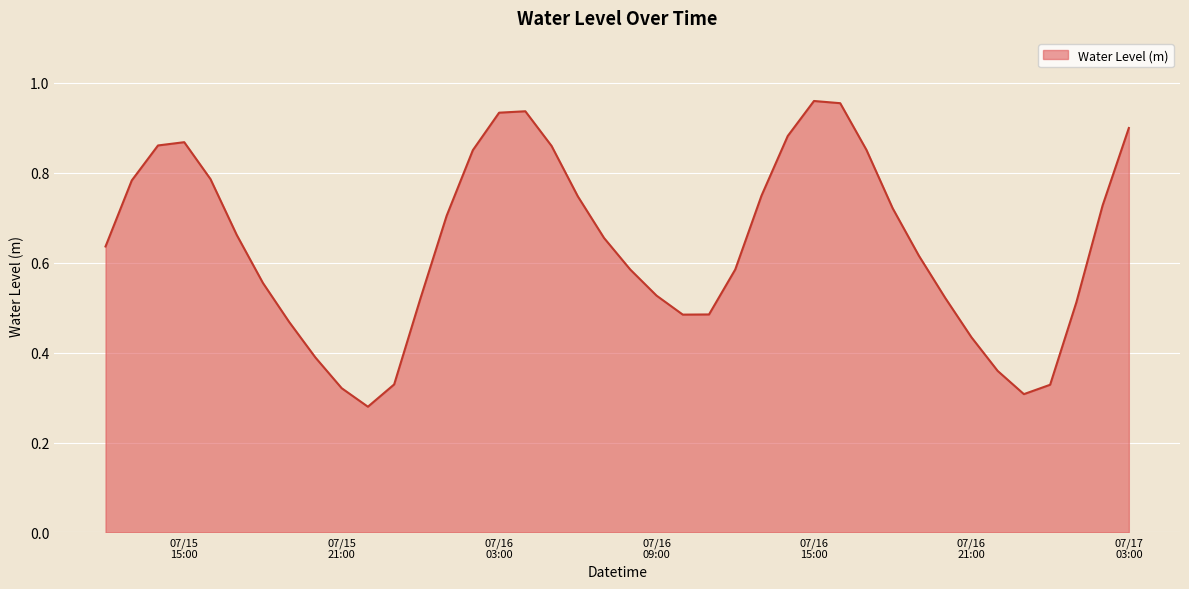

Rank the categories by value from lowest to highest.

2024-07-15 22:00:00, 2024-07-16 23:00:00, 2024-07-15 21:00:00, 2024-07-17 00:00:00, 2024-07-15 23:00:00, 2024-07-16 22:00:00, 2024-07-15 20:00:00, 2024-07-16 21:00:00, 2024-07-15 19:00:00, 2024-07-16 10:00:00, 2024-07-16 11:00:00, 2024-07-17 01:00:00, 2024-07-16 00:00:00, 2024-07-16 20:00:00, 2024-07-16 09:00:00, 2024-07-15 18:00:00, 2024-07-16 08:00:00, 2024-07-16 12:00:00, 2024-07-16 19:00:00, 2024-07-15 12:00:00, 2024-07-16 07:00:00, 2024-07-15 17:00:00, 2024-07-16 01:00:00, 2024-07-16 18:00:00, 2024-07-17 02:00:00, 2024-07-16 06:00:00, 2024-07-16 13:00:00, 2024-07-15 13:00:00, 2024-07-15 16:00:00, 2024-07-16 02:00:00, 2024-07-16 17:00:00, 2024-07-16 05:00:00, 2024-07-15 14:00:00, 2024-07-15 15:00:00, 2024-07-16 14:00:00, 2024-07-17 03:00:00, 2024-07-16 03:00:00, 2024-07-16 04:00:00, 2024-07-16 16:00:00, 2024-07-16 15:00:00